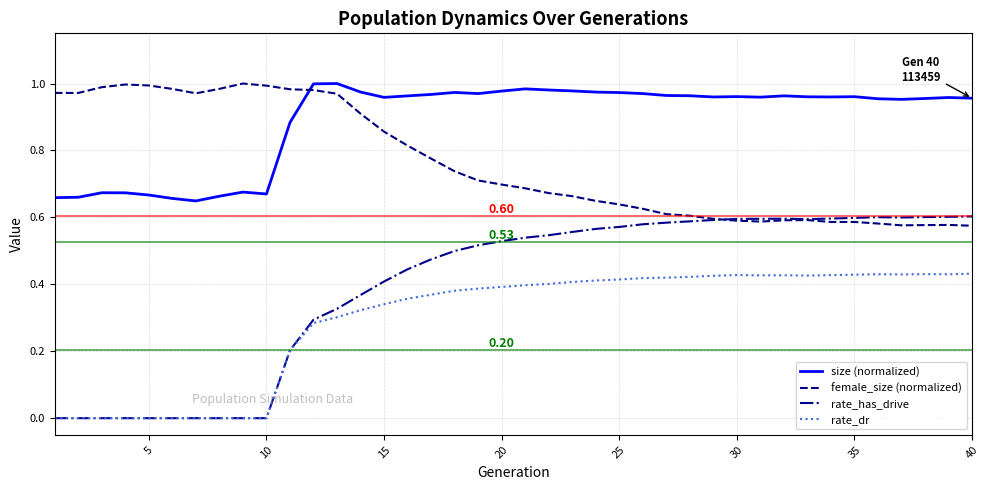

What are all the series names shown in the legend?

size (normalized), female_size (normalized), rate_has_drive, rate_dr